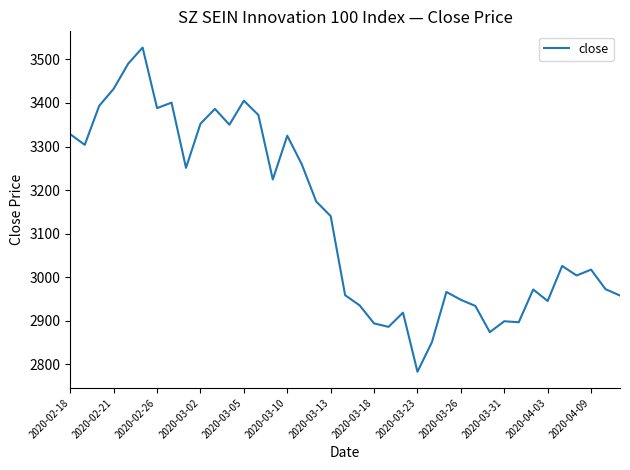

What is the minimum value shown in the chart?

2783.3